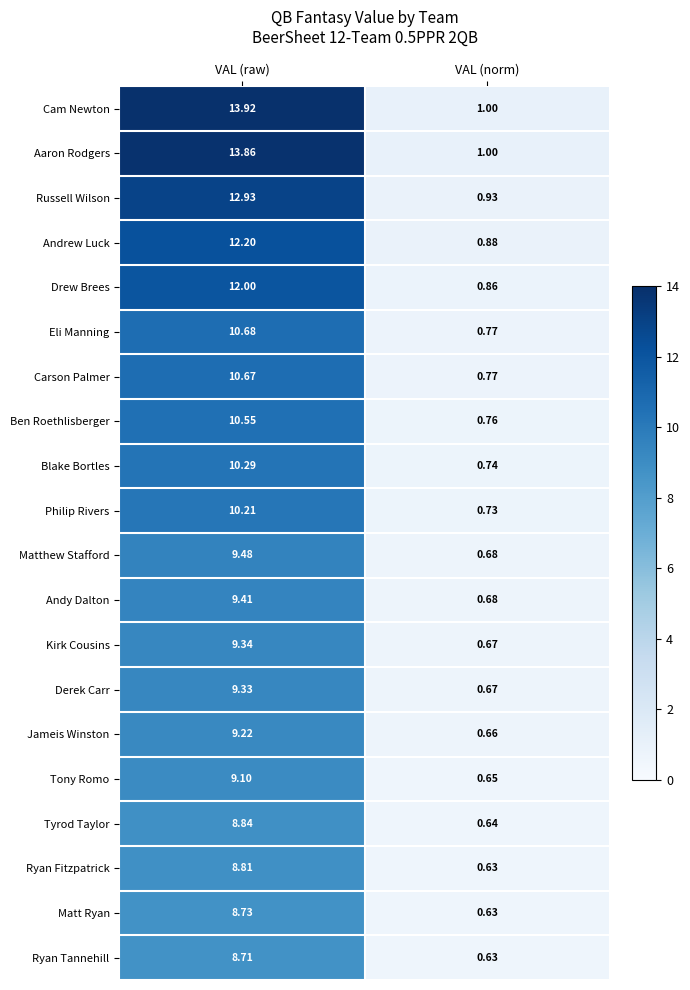

What is the difference between the highest and lowest values at VAL (norm)?

0.4